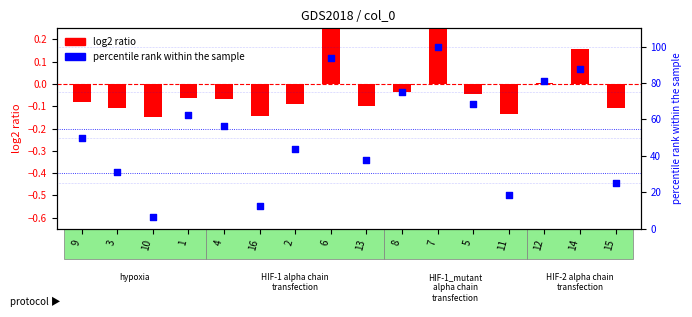

Which series has the largest Y range (max minus min)?

percentile rank within the sample